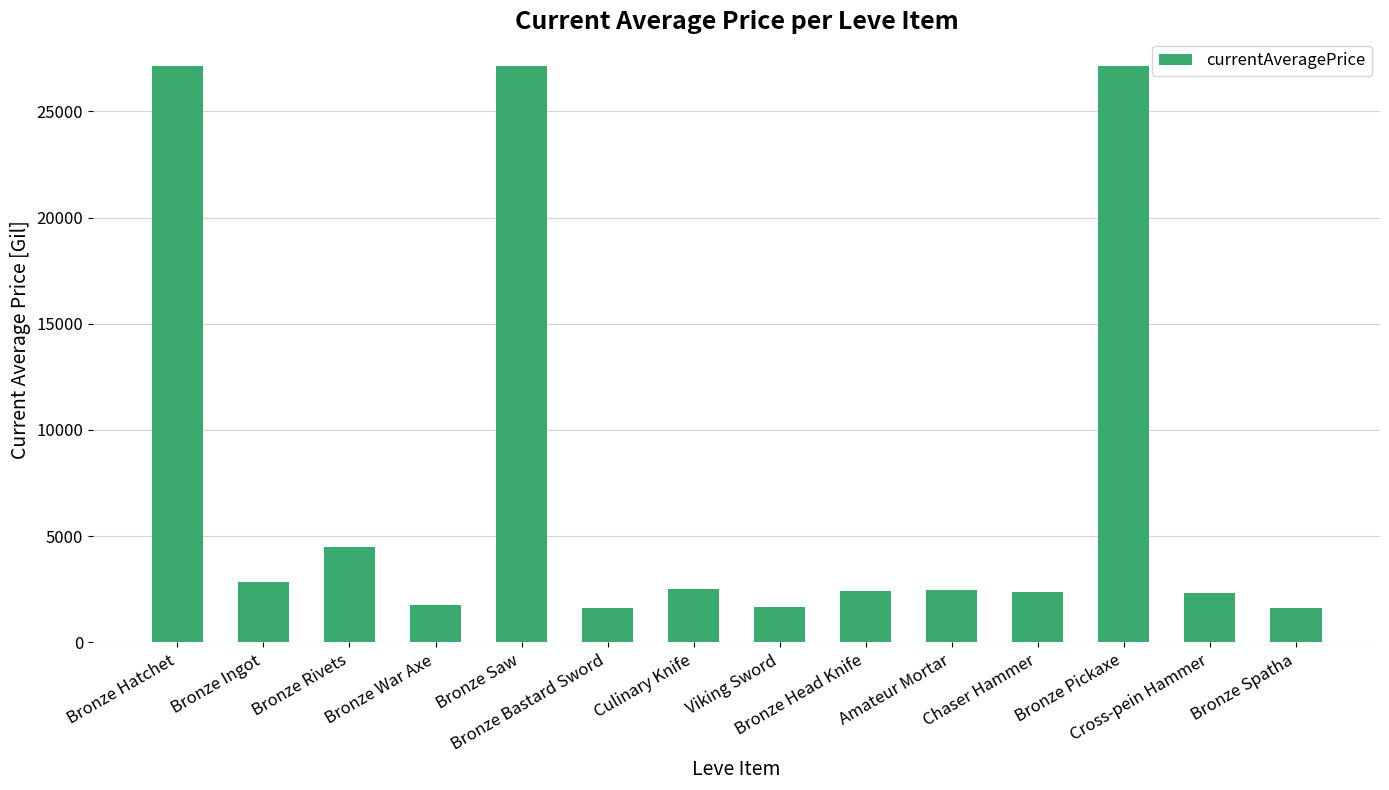

What is the label of the 1st bar from the right?

Bronze Spatha